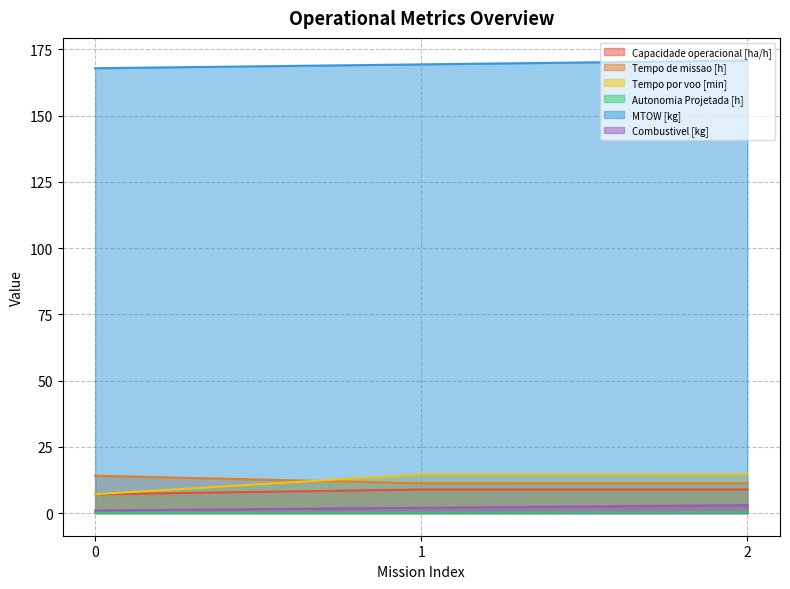

At how many categories does at least one series exceed 170?

1